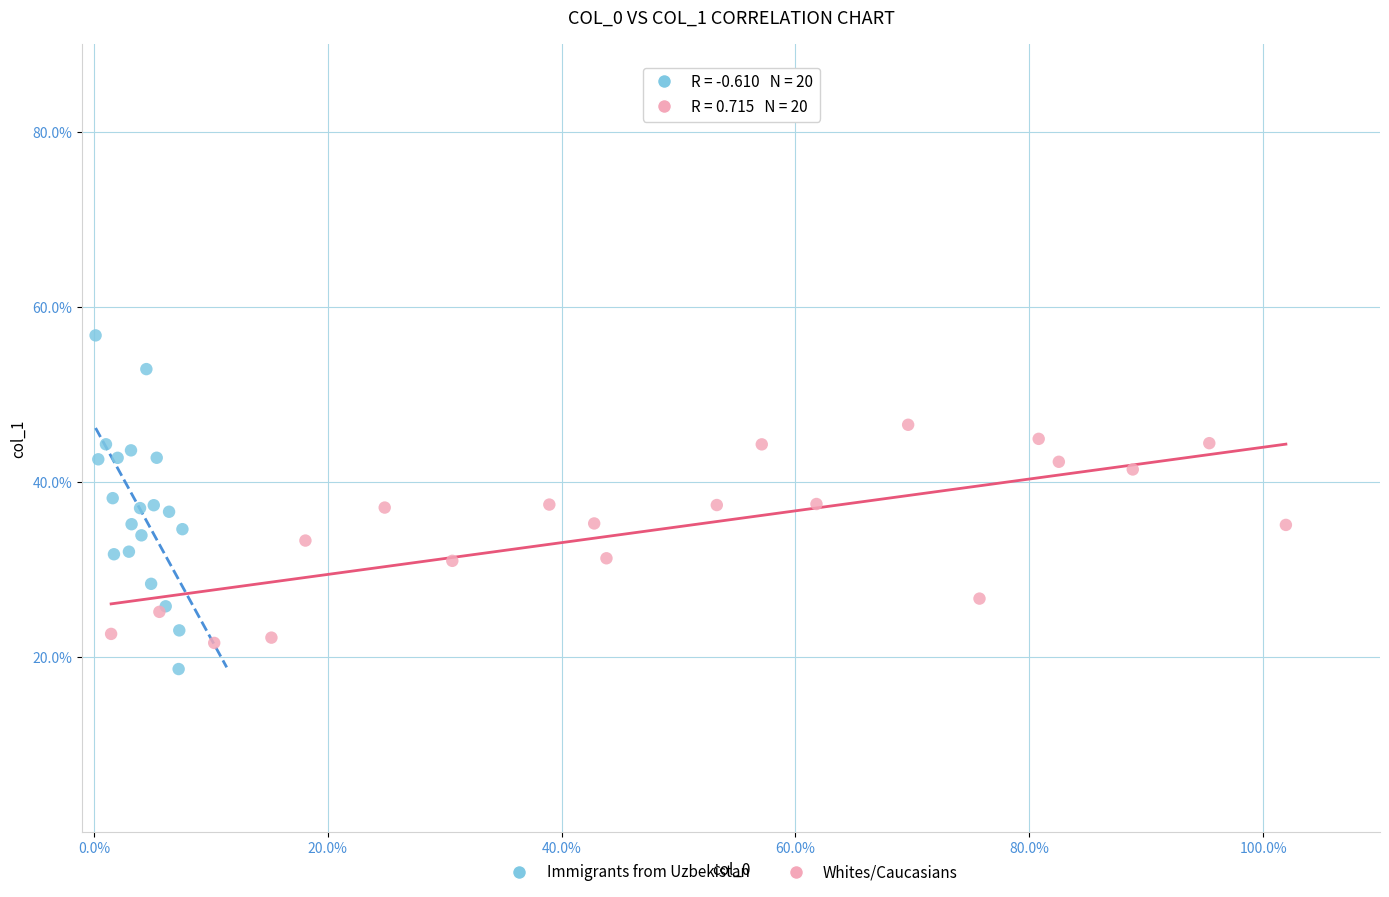

Which series has the largest Y range (max minus min)?

Immigrants from Uzbekistan